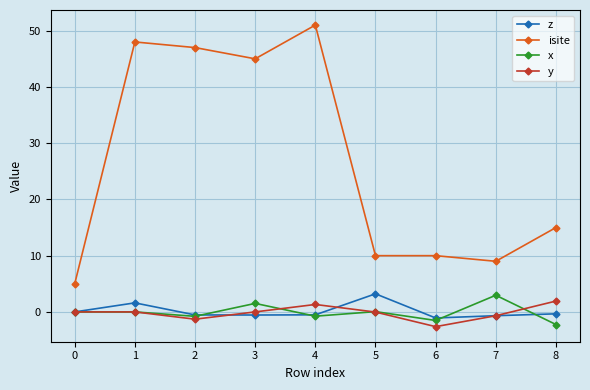

Which category has the highest value in the y series?

8